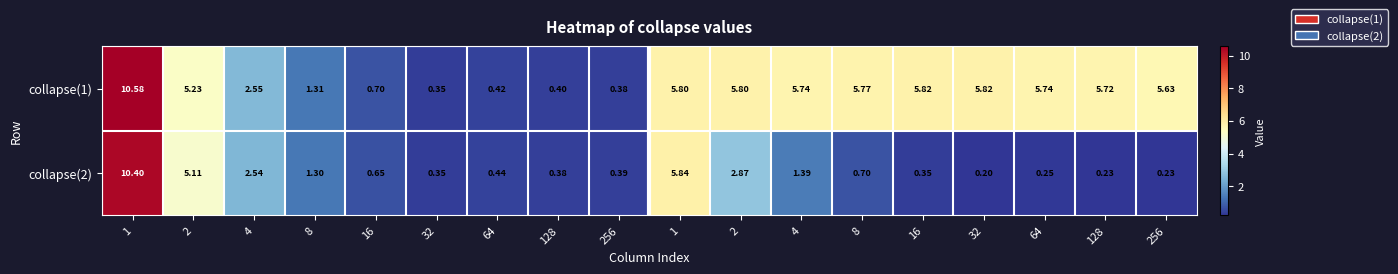

How many values in the collapse(1) series are below 5?

7